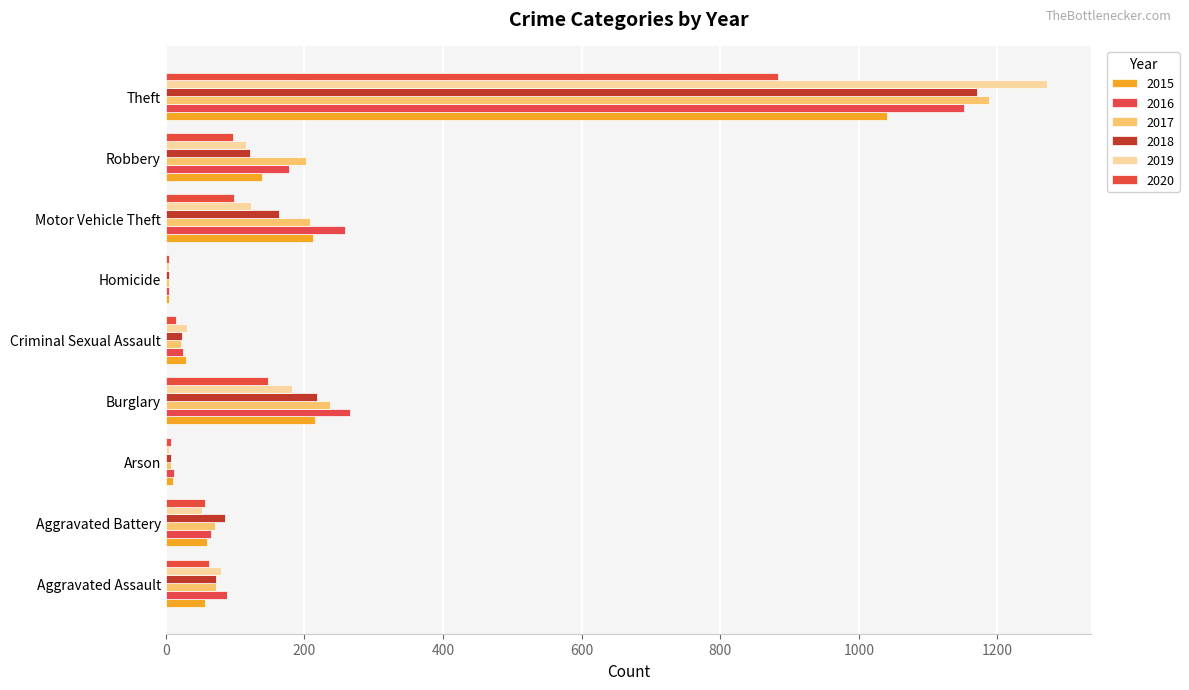

Is the value of 2020 at Burglary greater than the value of 2018 at Aggravated Battery?

Yes